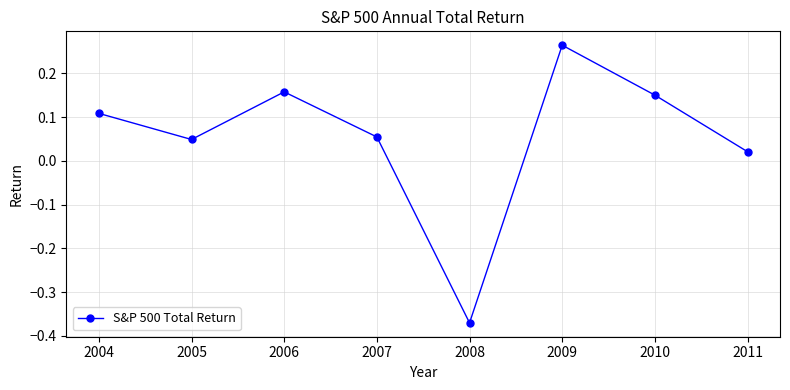

What is the sum of all values?

0.4